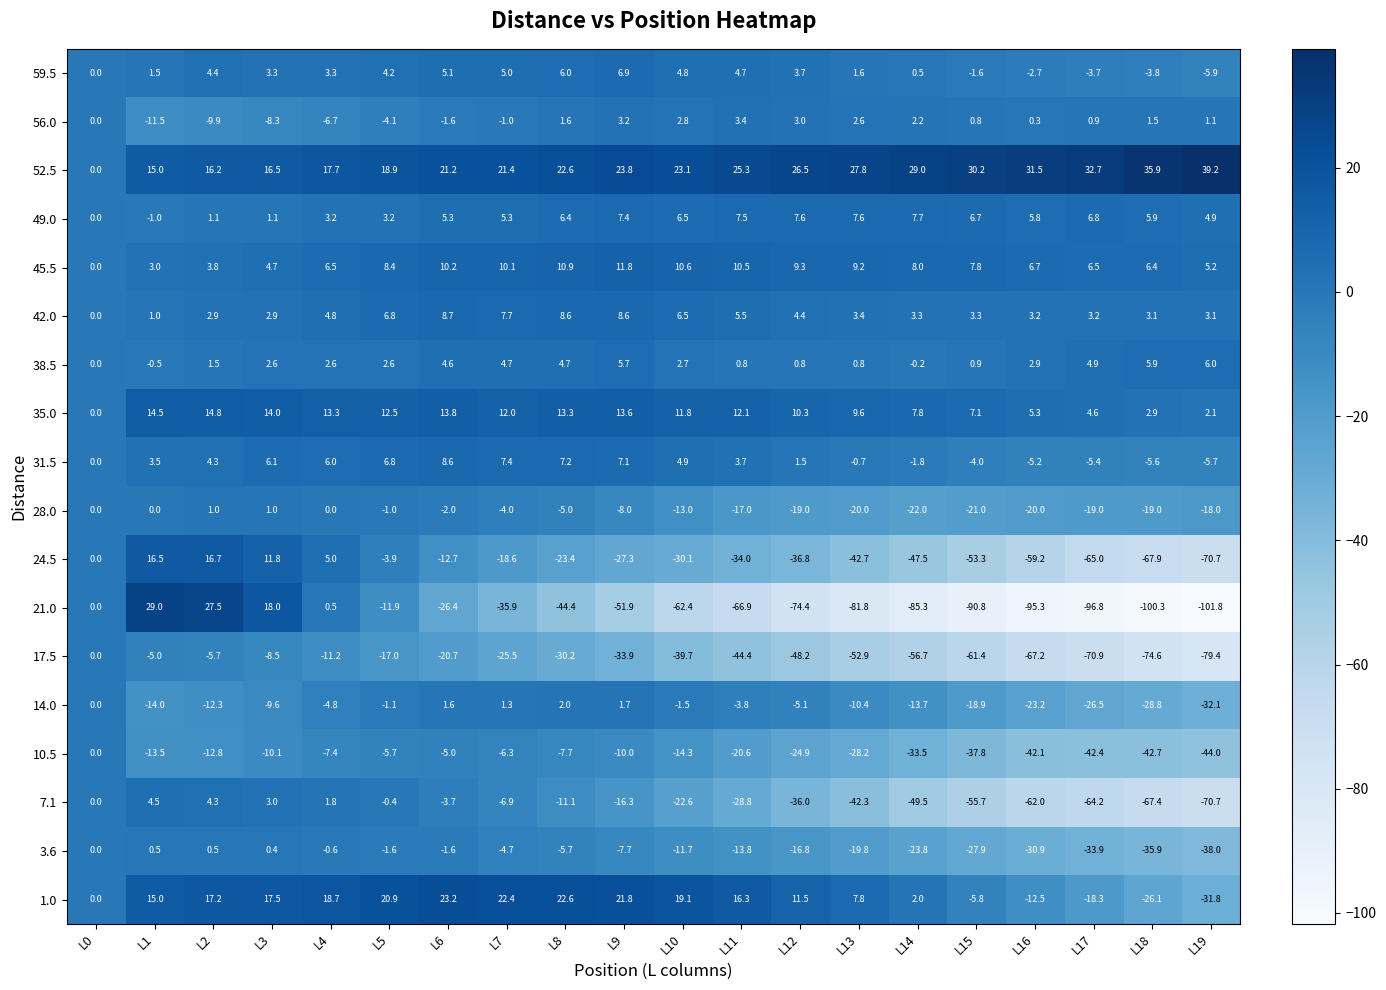

At L4, list the series in order from smallest to largest.

17.5, 10.5, 56.0, 14.0, 3.6, 28.0, 21.0, 7.1, 38.5, 49.0, 59.5, 42.0, 24.5, 31.5, 45.5, 35.0, 52.5, 1.0